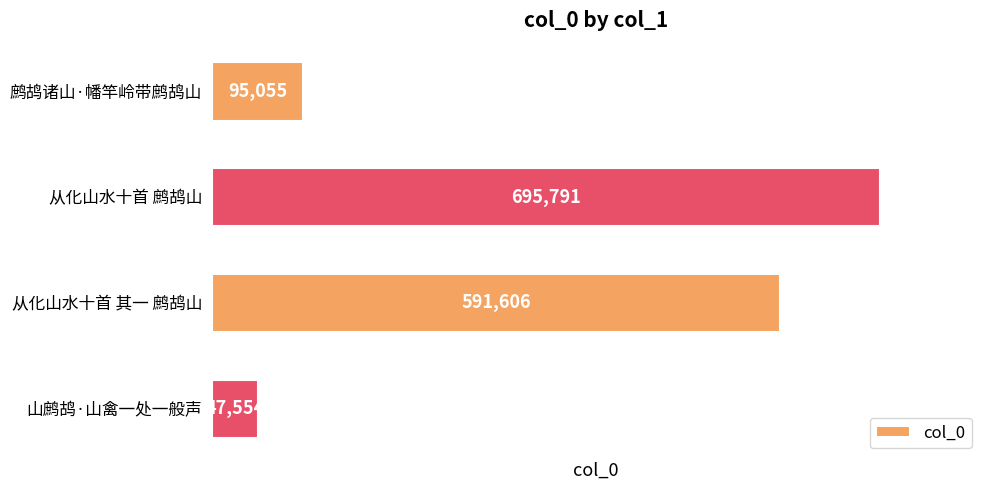

Which label corresponds to the smallest value in the chart?

山鹧鸪·山禽一处一般声